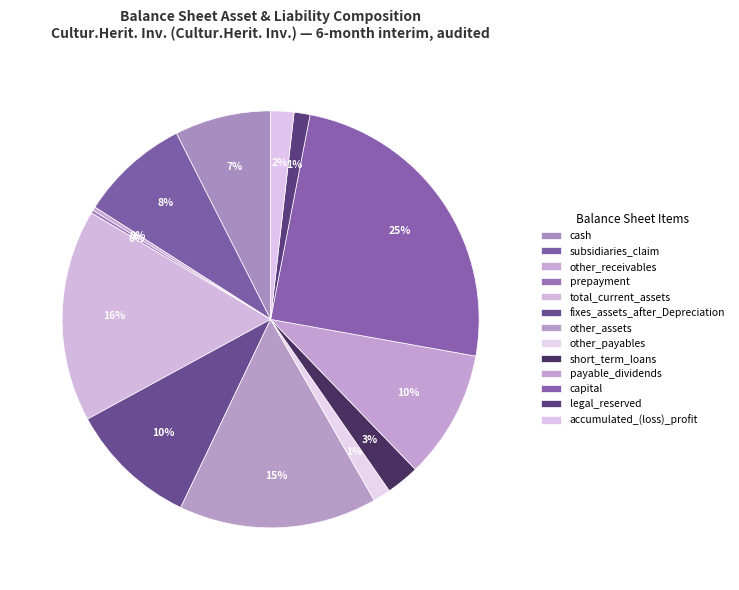

Do payable_dividends and other_receivables together represent more than half of the pie?

No